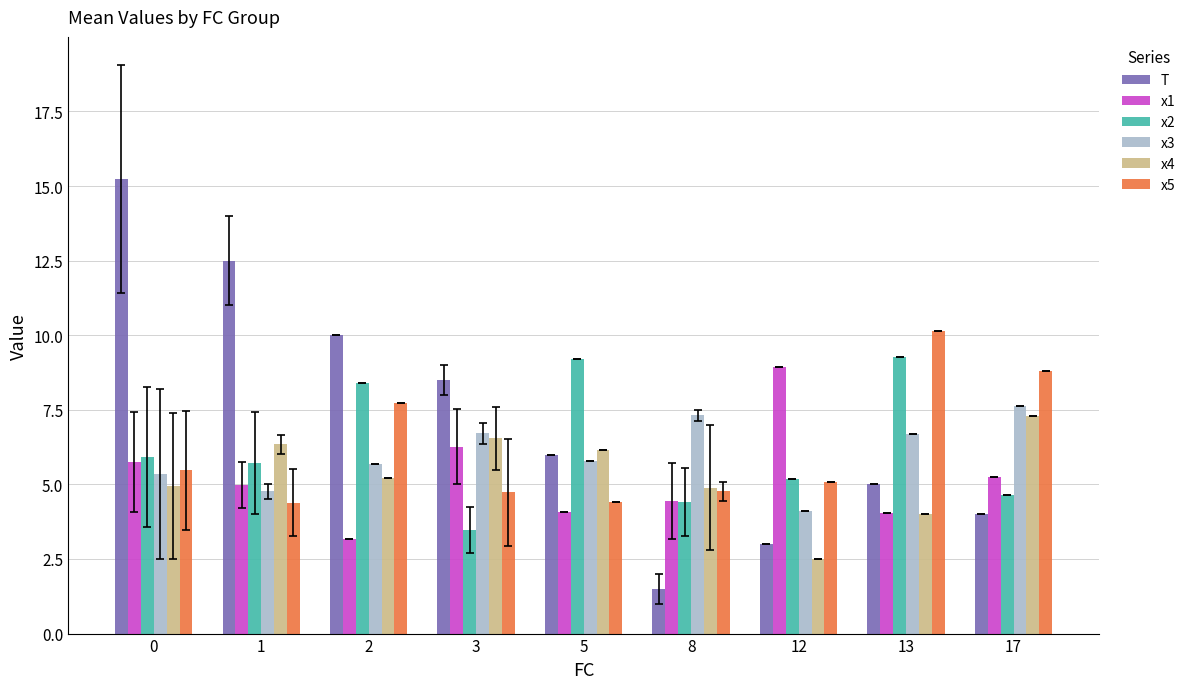

Where is x4 nearest to the value 4?

13